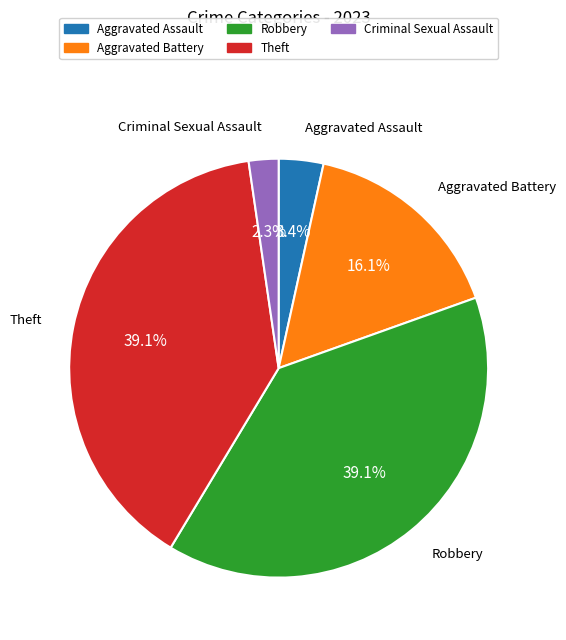

Combined, what portion of the pie is Criminal Sexual Assault and Aggravated Battery?

18.4%